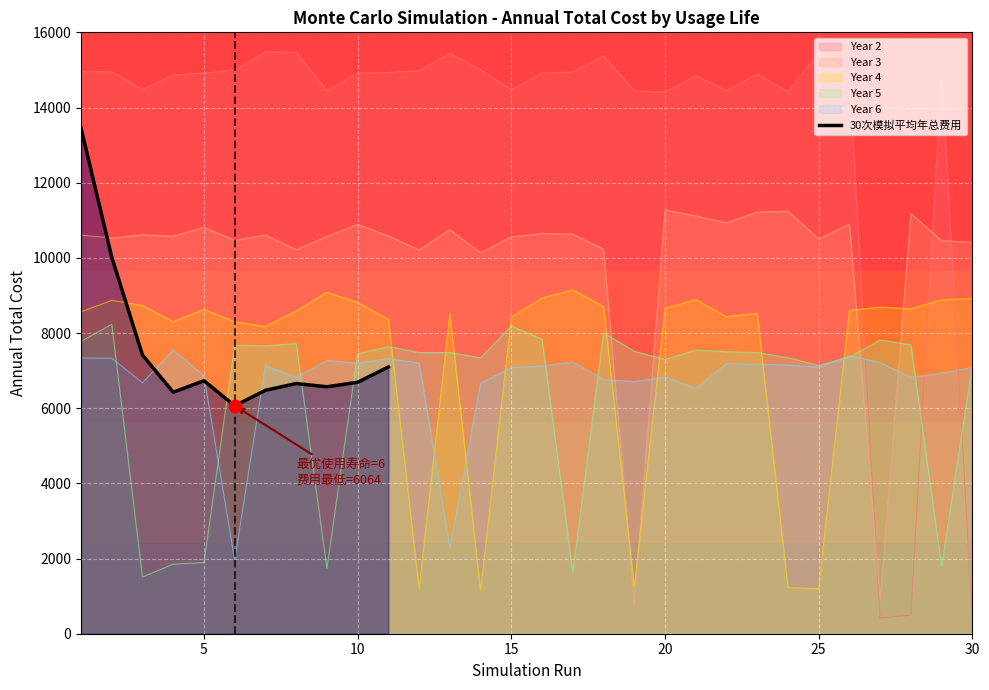

What is the highest value of the 30次模拟平均年总费用 series?

13453.9